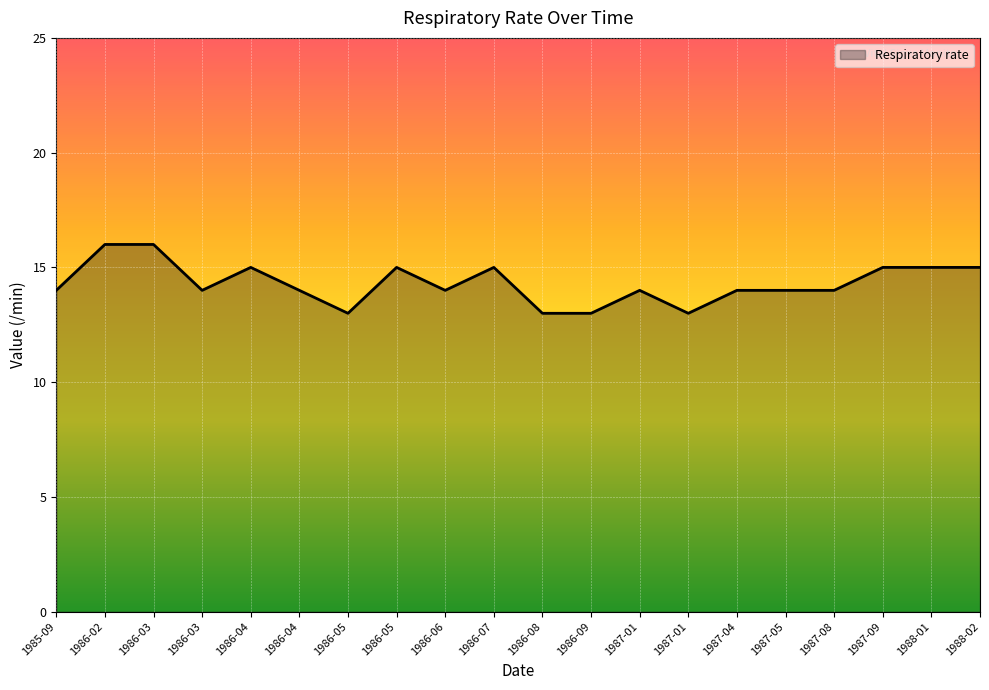

How many lines are shown in the chart?

1